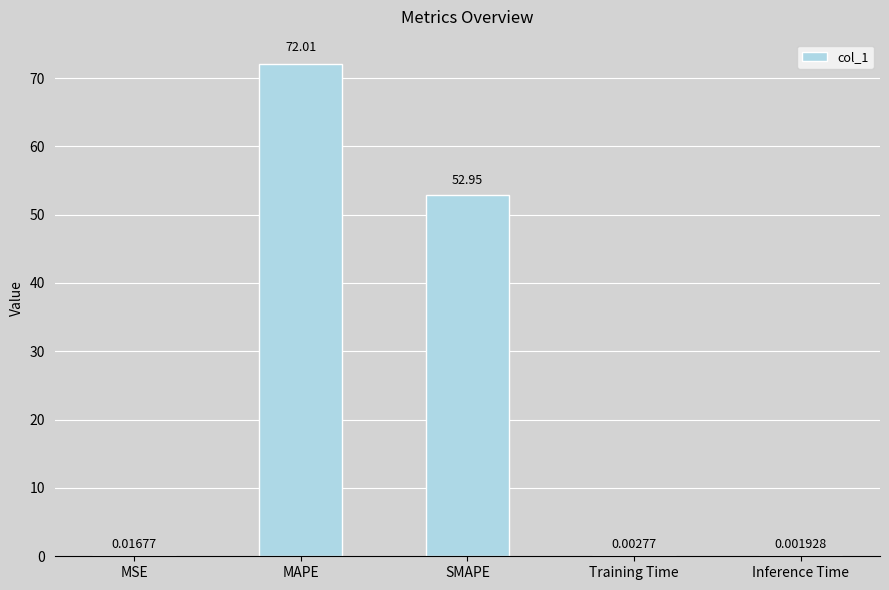

What is the difference between the values at MAPE and Inference Time?

72.0